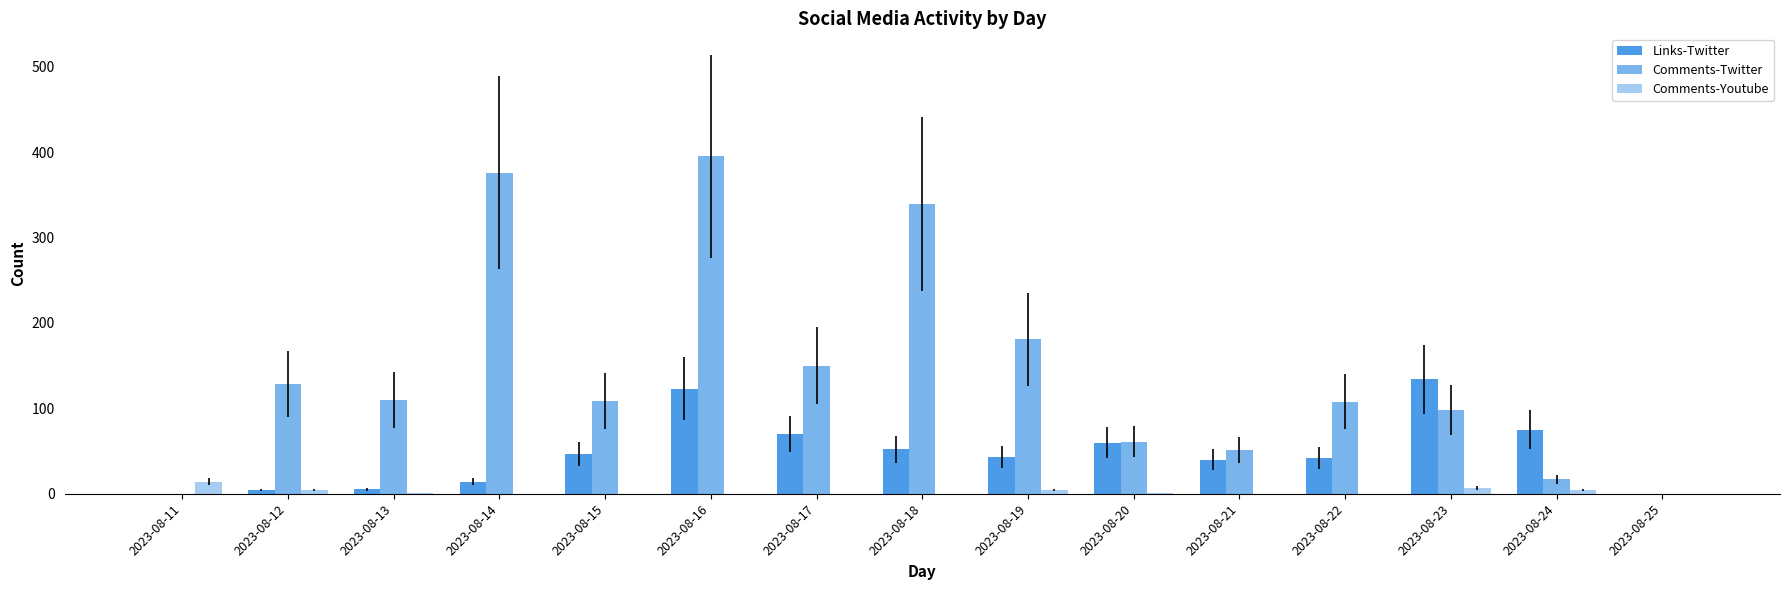

Which series has the widest spread of values?

Comments-Twitter